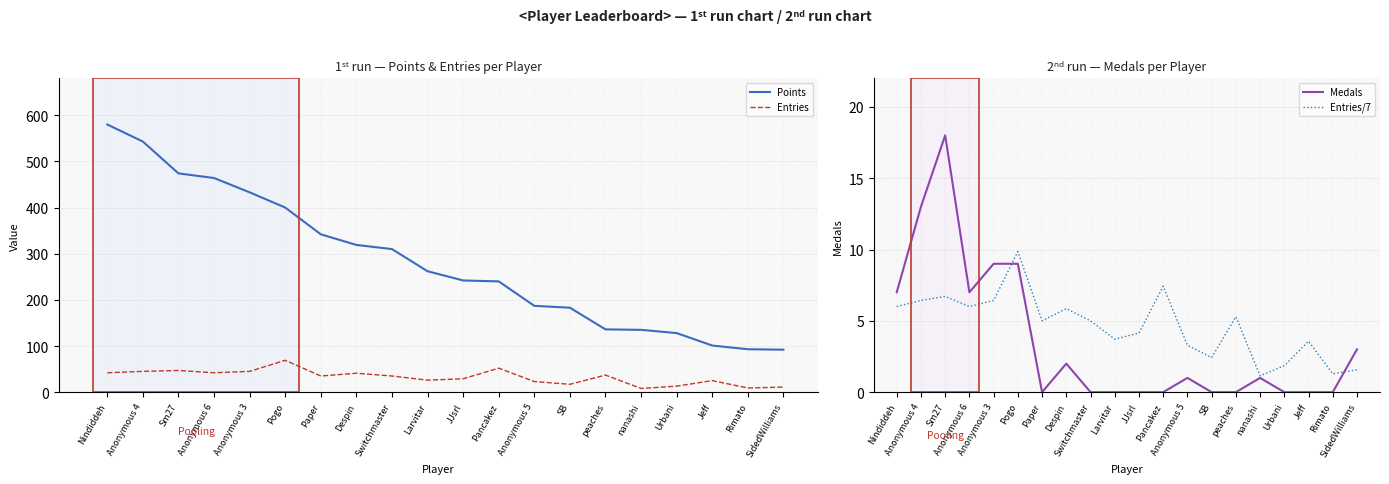

In Medals, how many points are higher than both neighbors (excluding endpoints)?

4